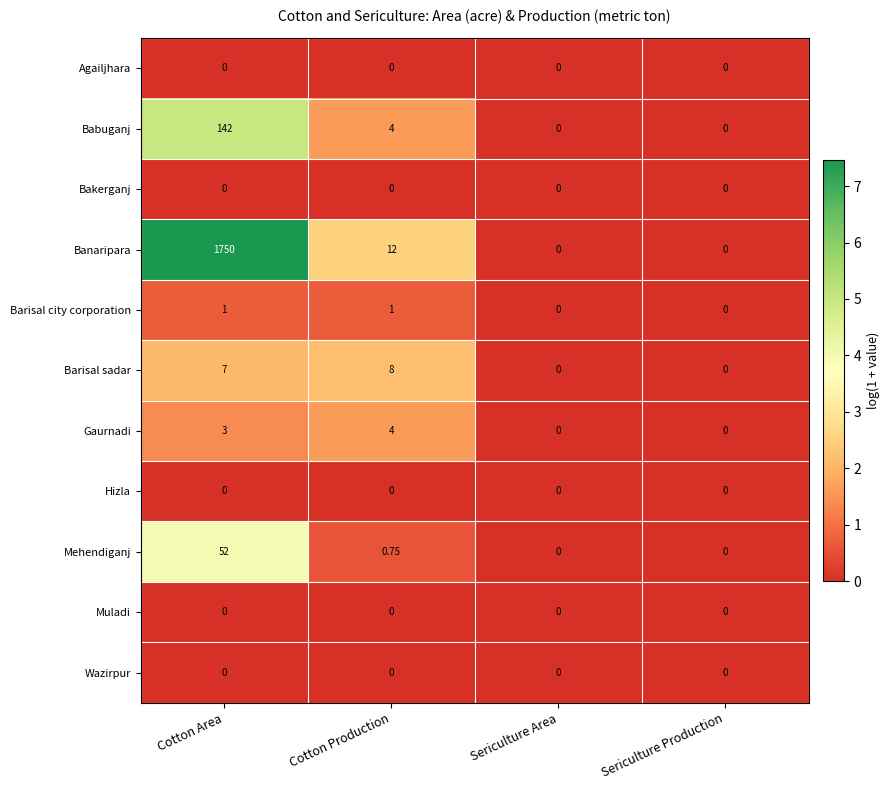

At which label does Mehendiganj reach its peak?

Cotton Area